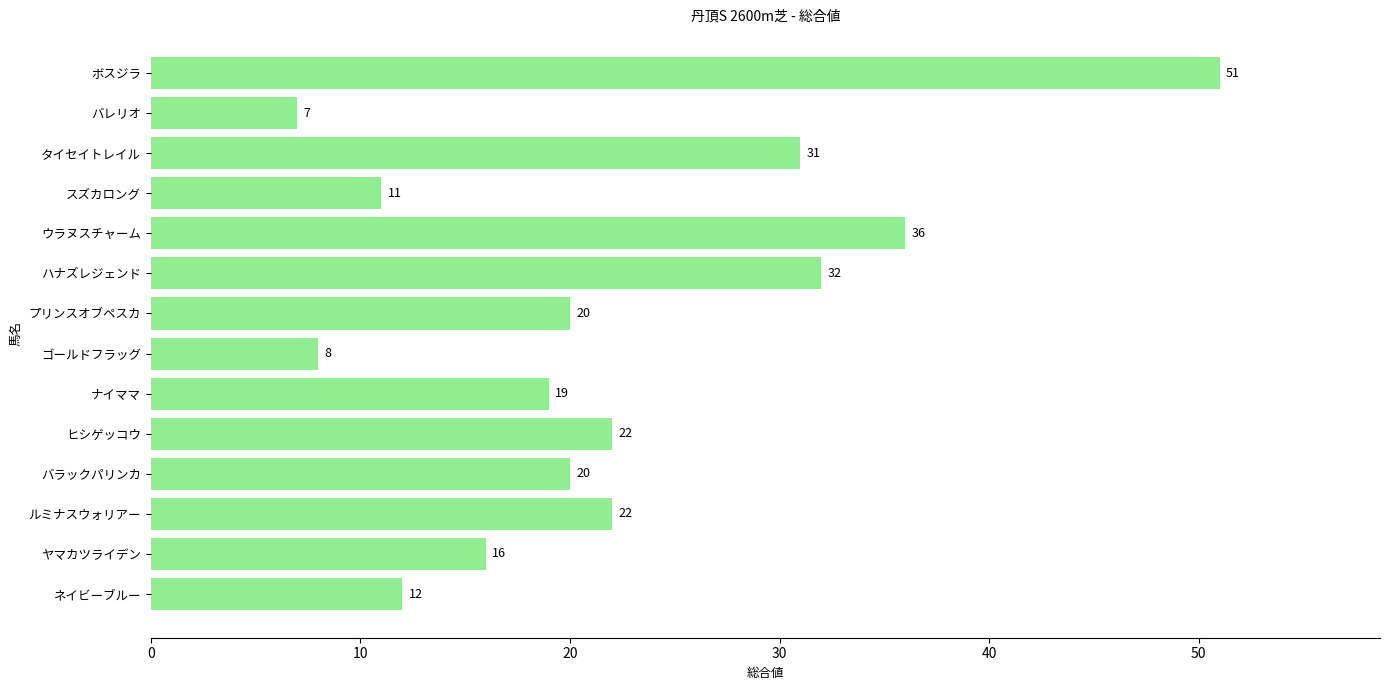

How many bars are there in total?

14